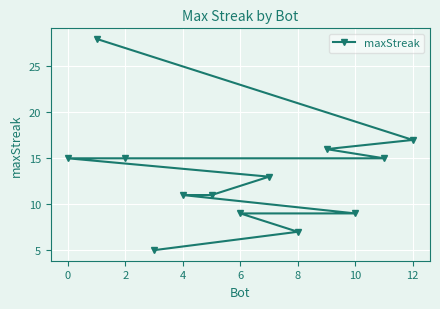

What is the minimum value shown in the chart?

5